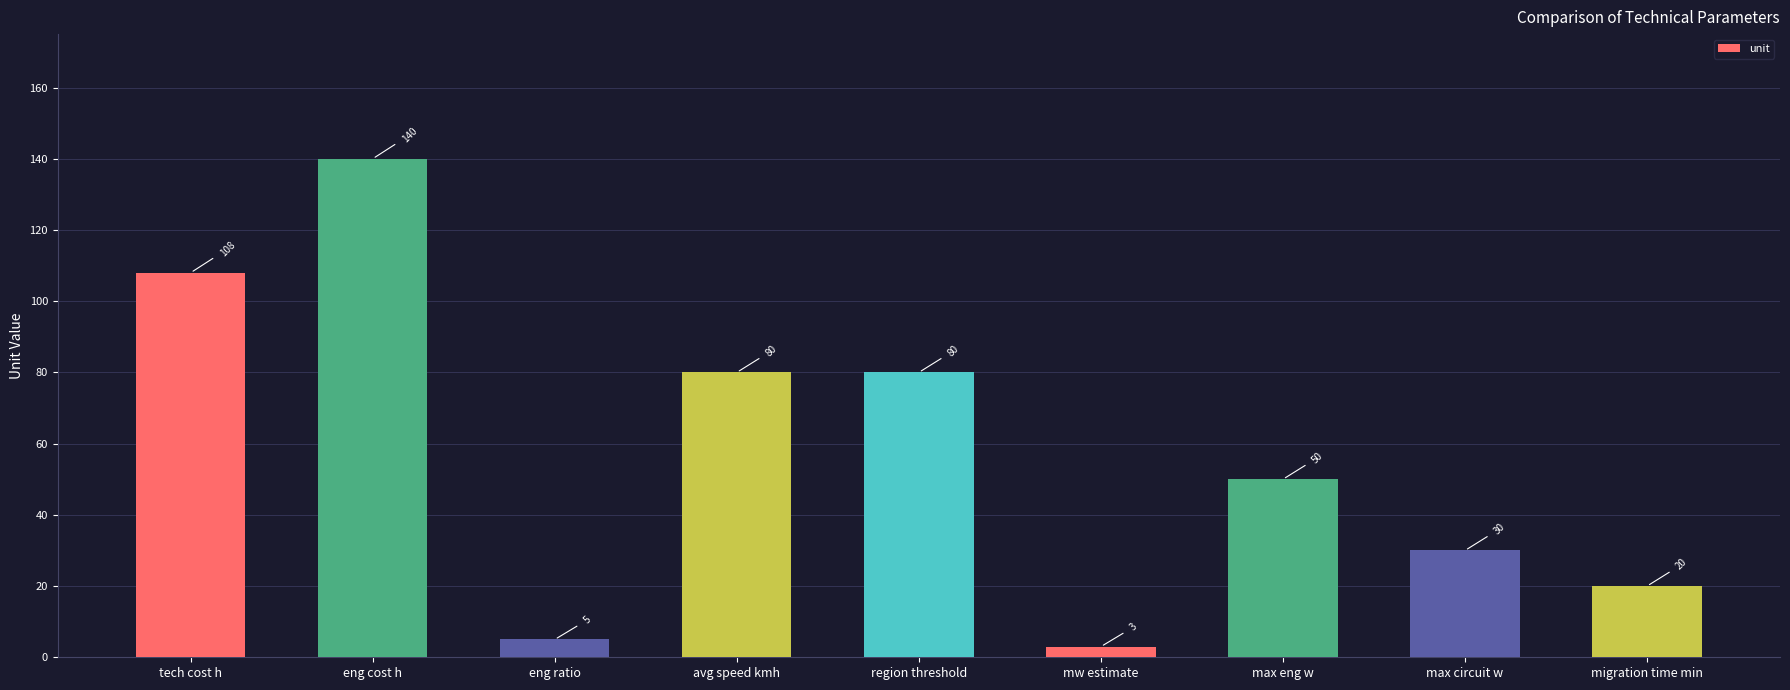

Reading left to right, transcribe all the data shown in this chart.

tech cost h=108	eng cost h=140	eng ratio=5	avg speed kmh=80	region threshold=80	mw estimate=3	max eng w=50	max circuit w=30	migration time min=20